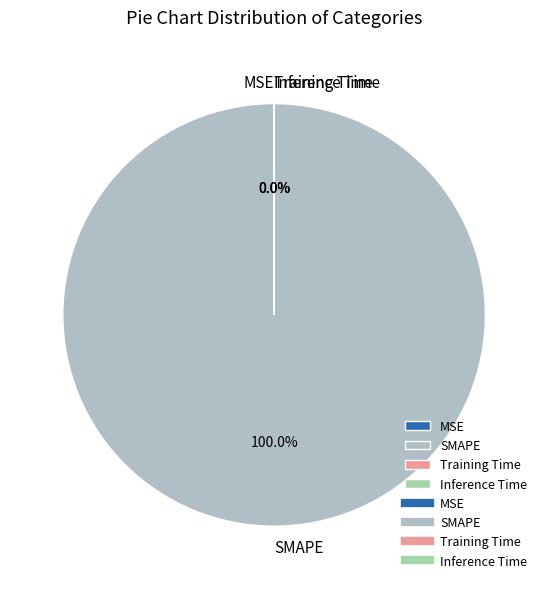

What is the largest slice in the pie chart?

SMAPE